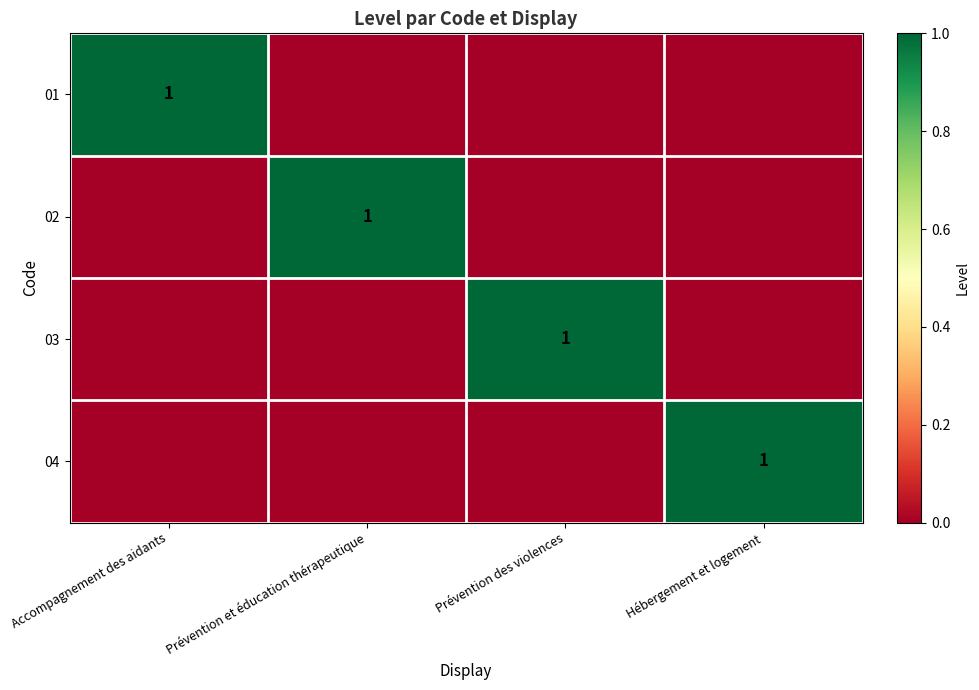

Rank the series by their maximum value, from lowest to highest.

01, 02, 03, 04